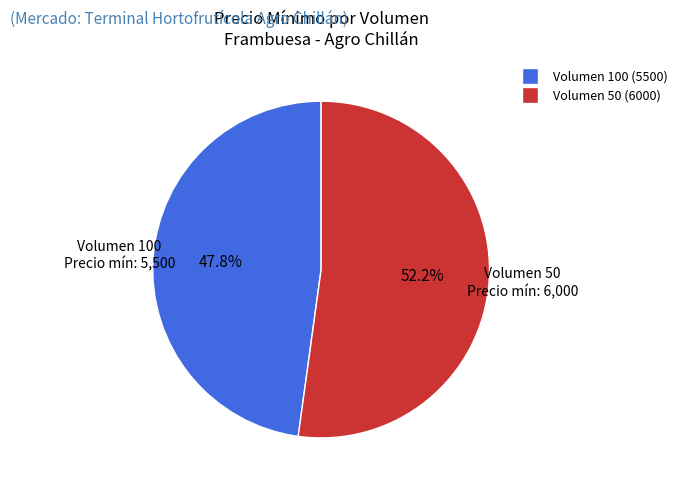

Which category accounts for the majority?

Volumen 50 (6000)